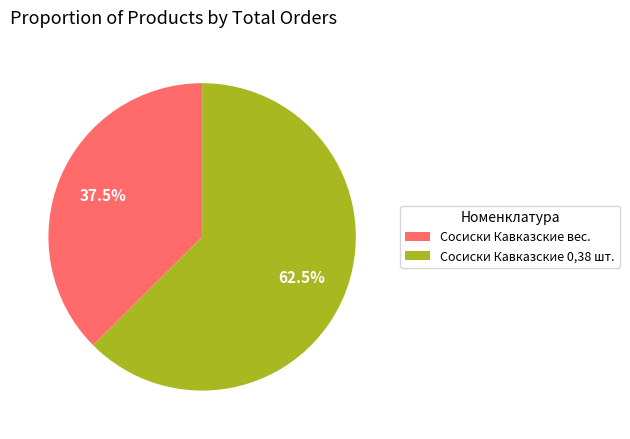

Is there any slice that represents more than half of the pie?

Yes